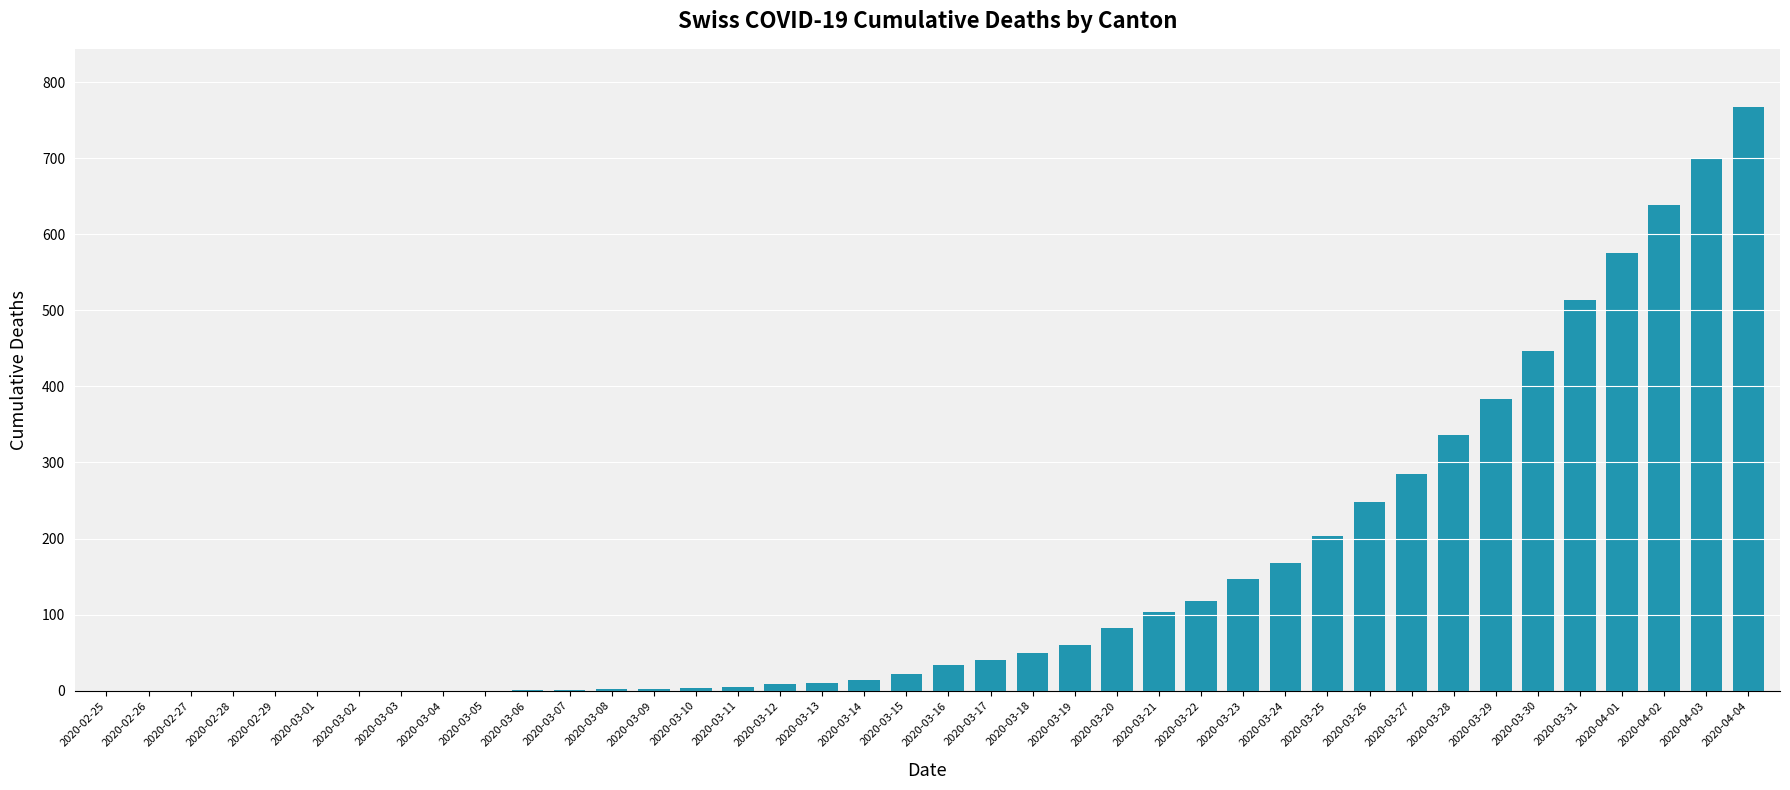

The value at 2020-03-31 is 513. True or false?

True